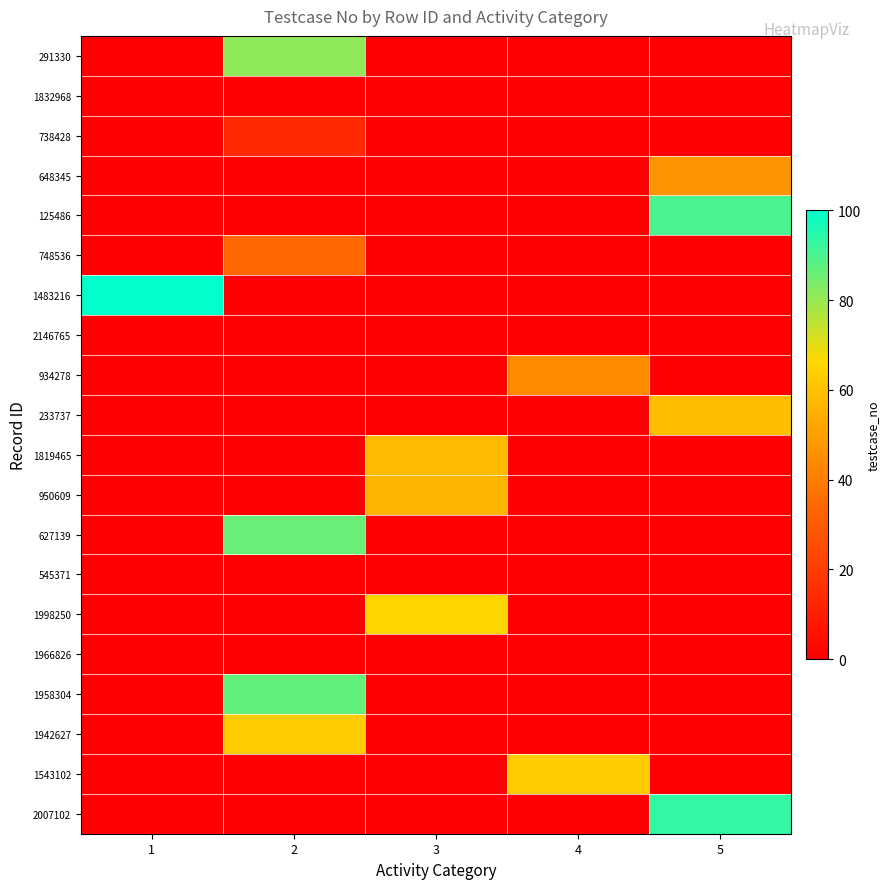

How many series are shown in this chart?

20